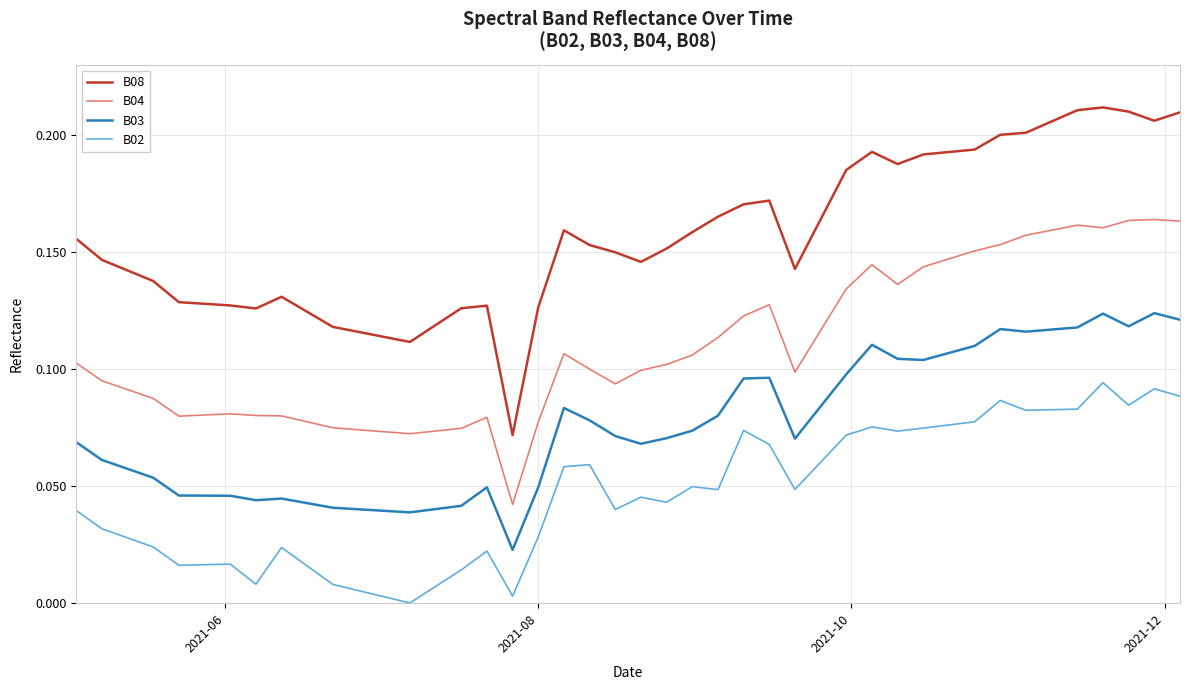

True or false: B08 and B04 intersect in this chart.

False